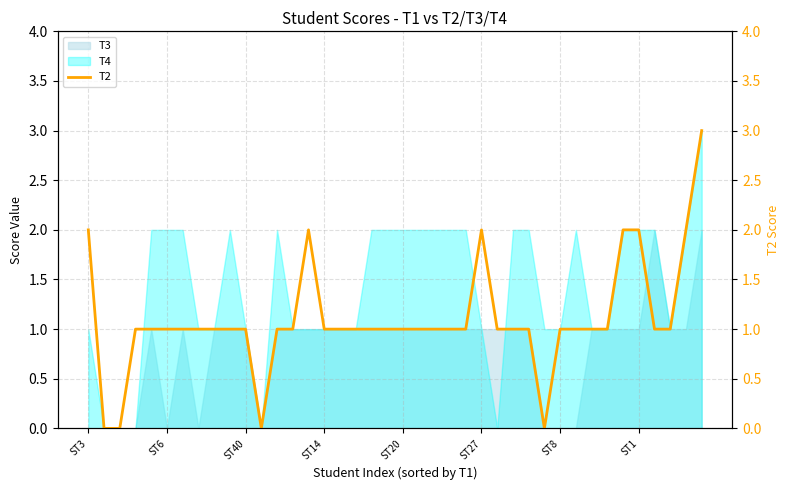

The value of T4 at ST27 is 0. True or false?

False